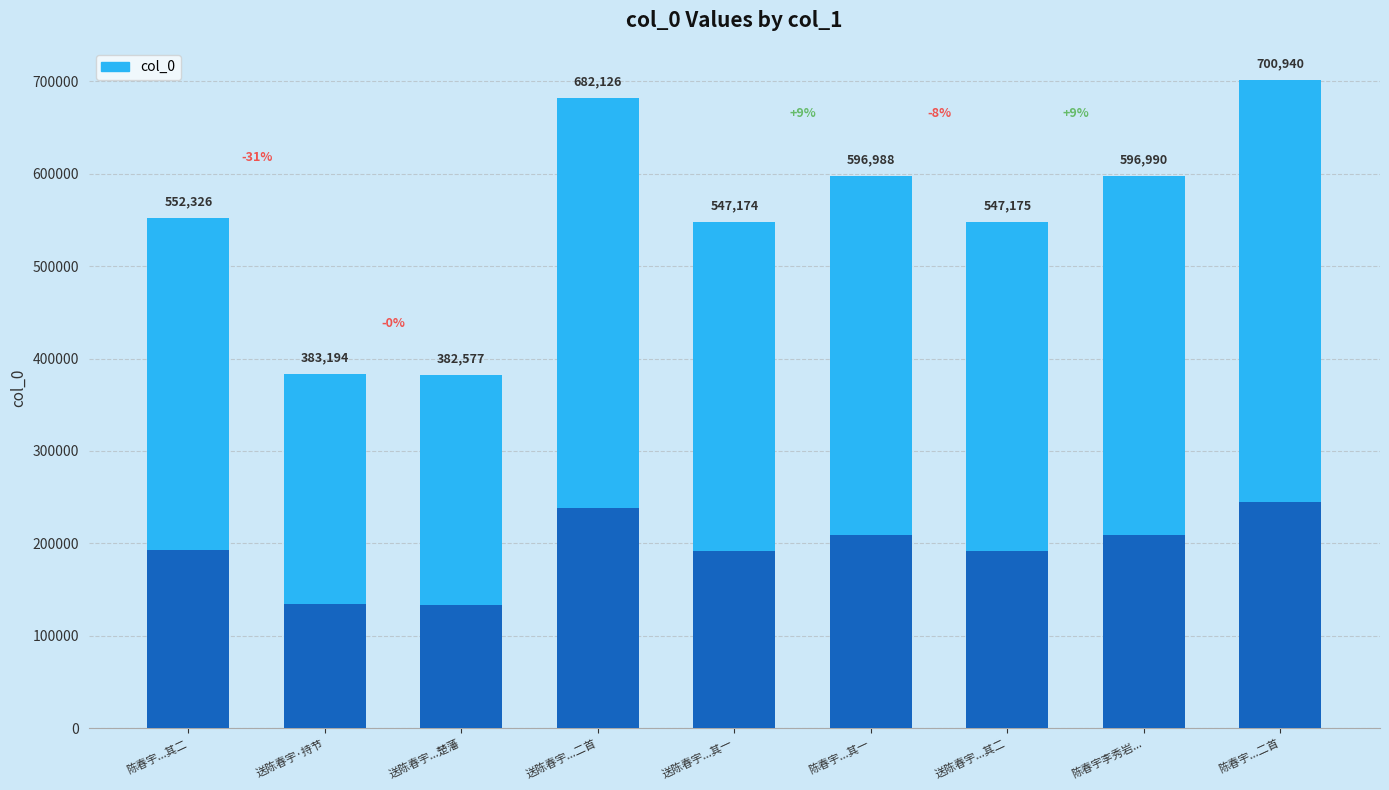

Does the chart contain stacked bars?

No